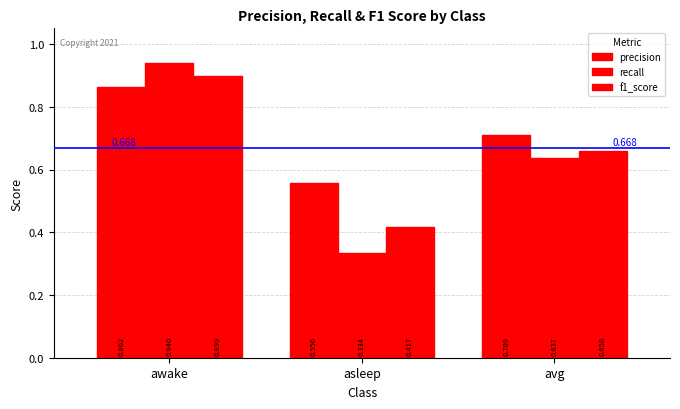

List the labels in order of f1_score value, smallest first.

asleep, avg, awake